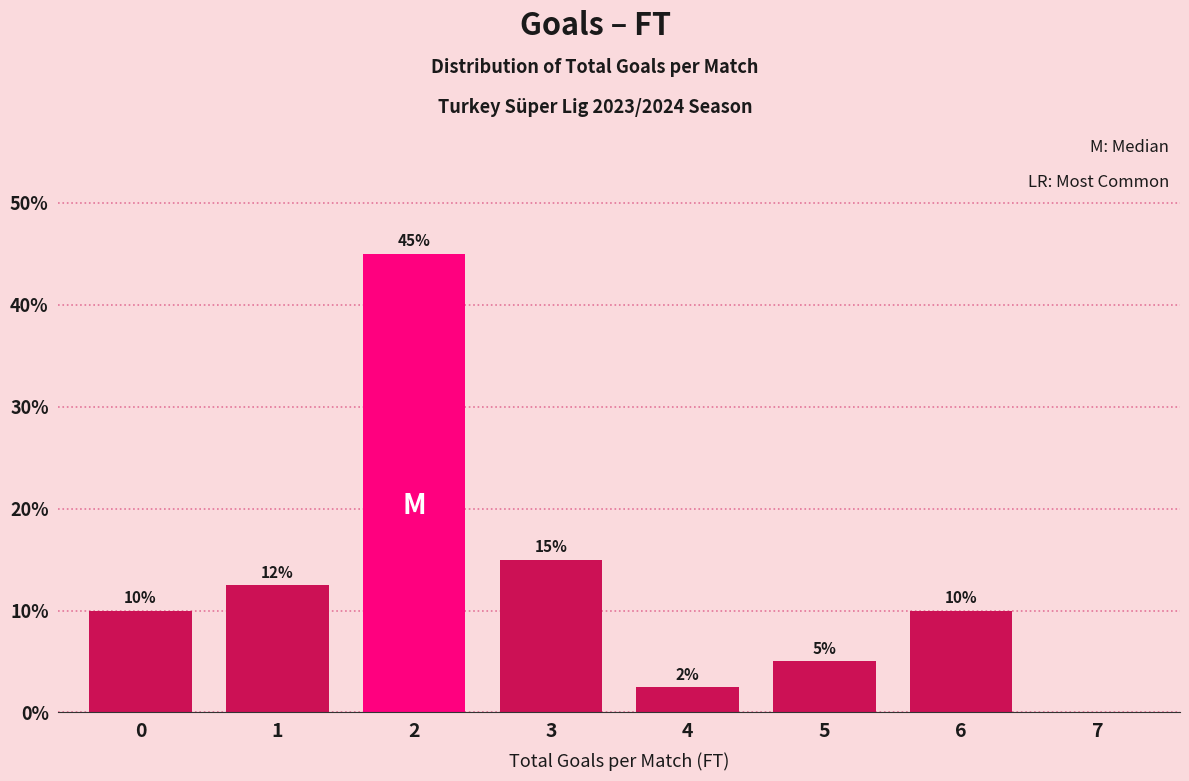

At which label is the value closest to 22?

3